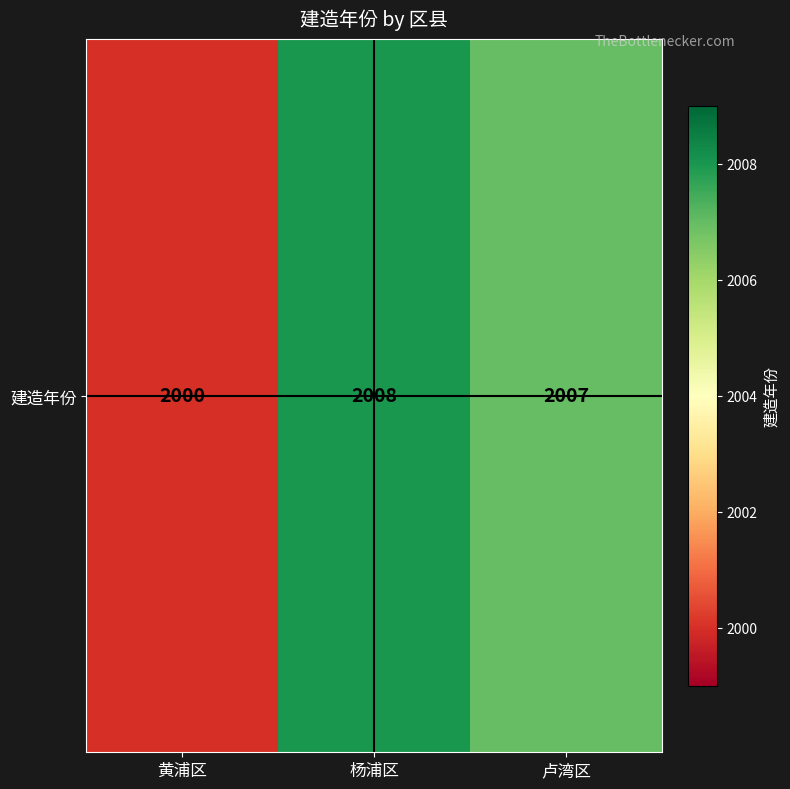

Is it true that the value at 卢湾区 is 2007?

True